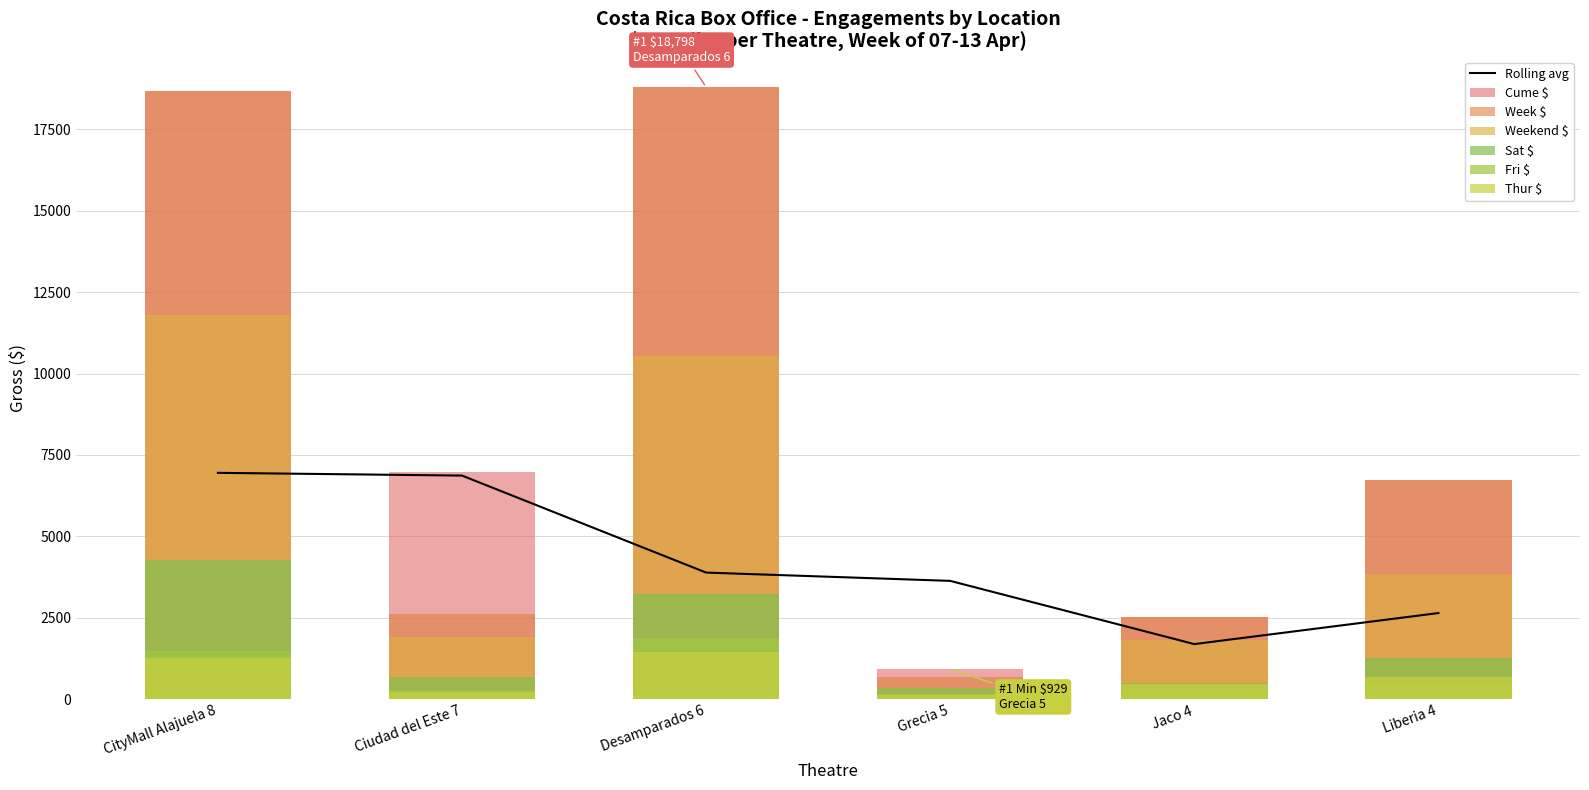

At which label does Week $ first exceed 6745?

CityMall Alajuela 8